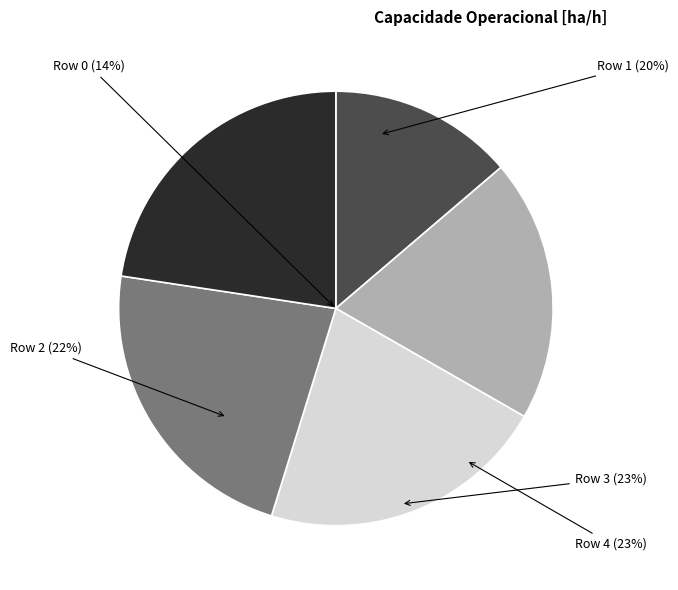

To the nearest percent, what percentage of the pie is Row 3?

23%